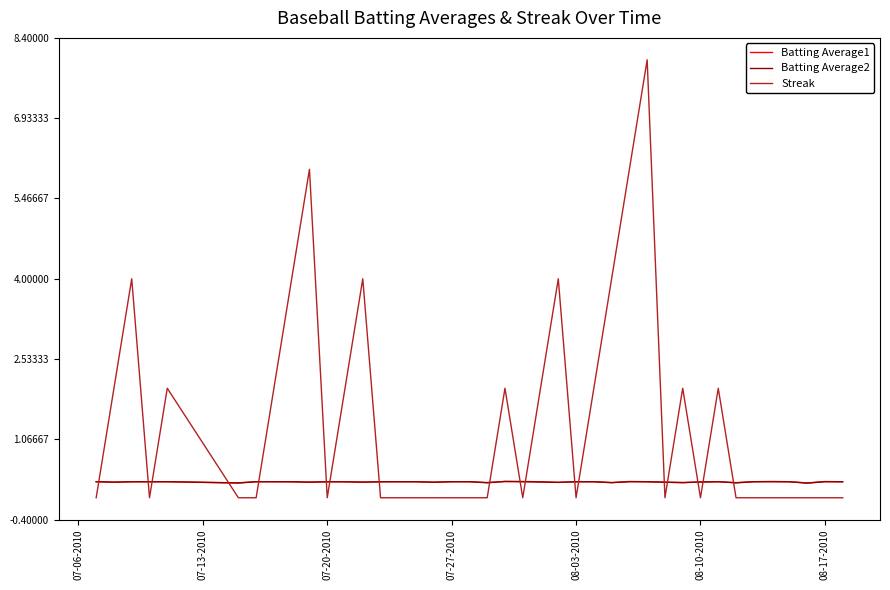

Which series has the largest total across all categories?

Streak